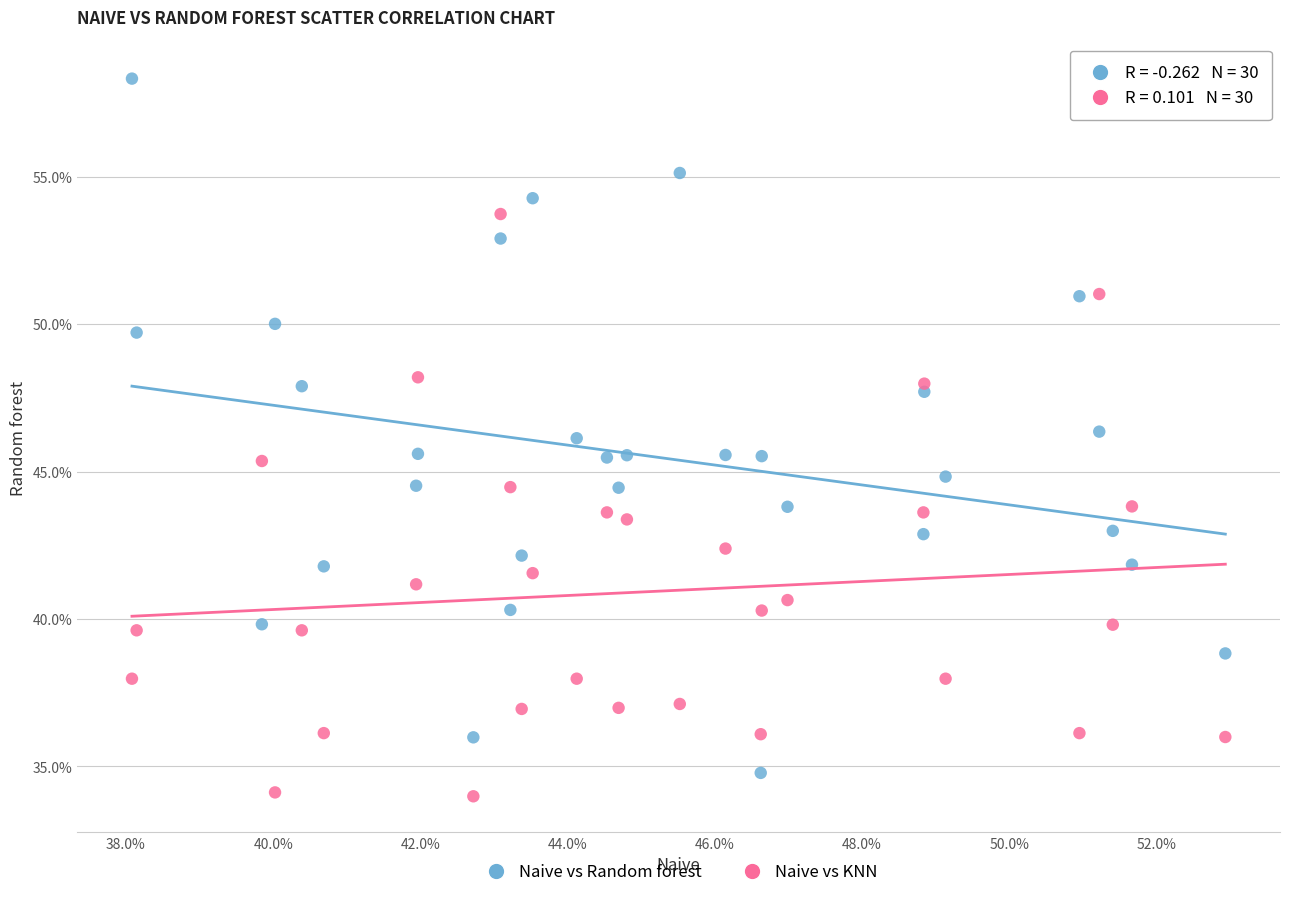

Which series reaches the minimum Y coordinate?

Naive vs KNN